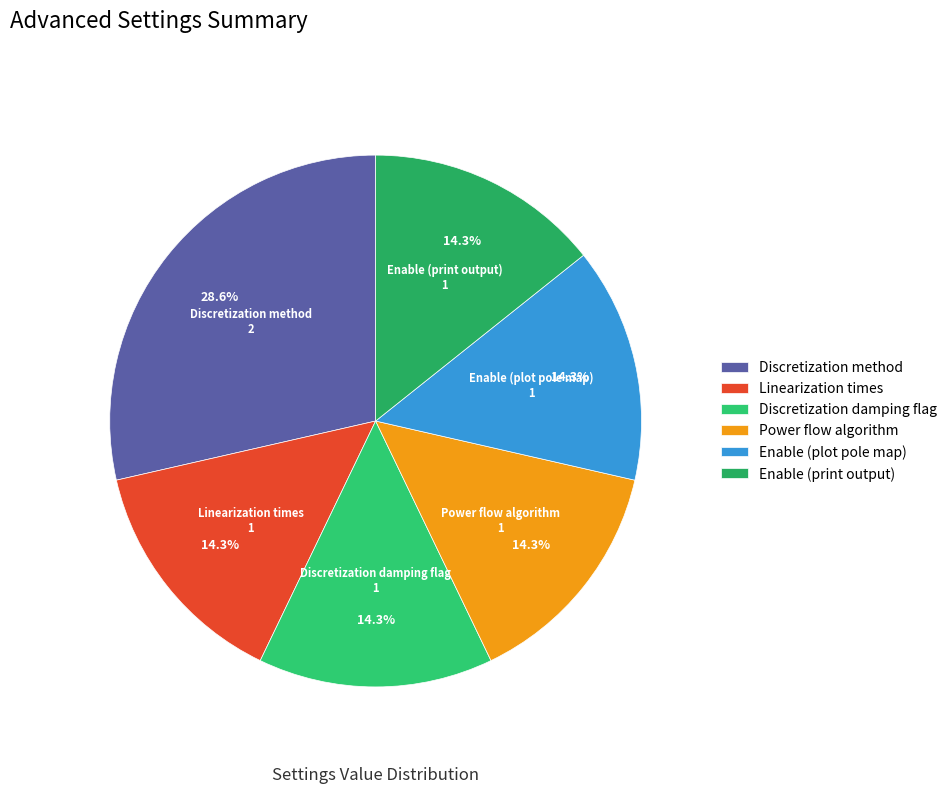

Is Enable (plot pole map) the majority of the pie?

No